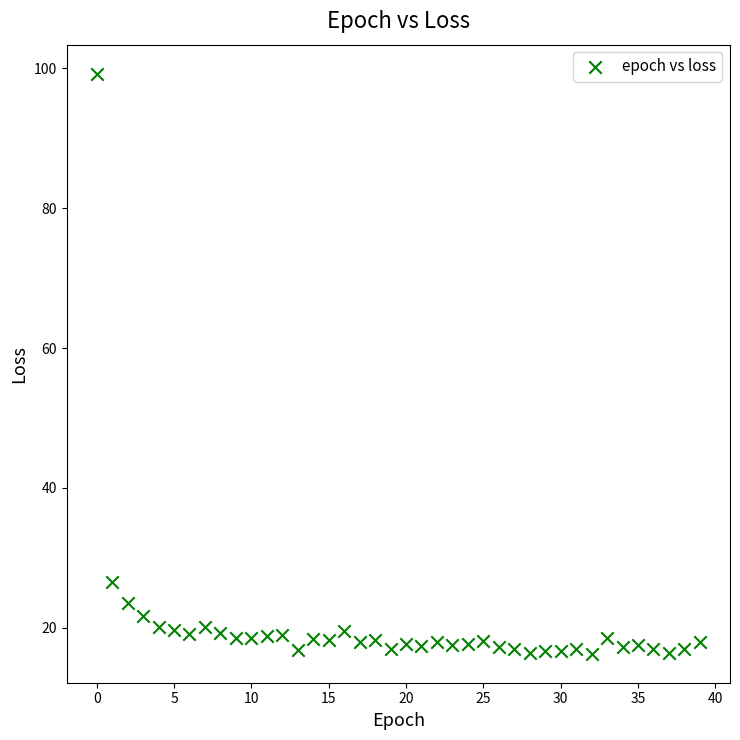

What Y value in the scatter plot is closest to 57?

26.5